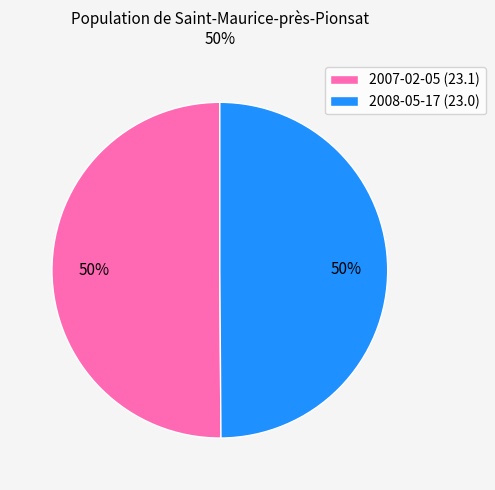

How many segments does this pie chart have?

2